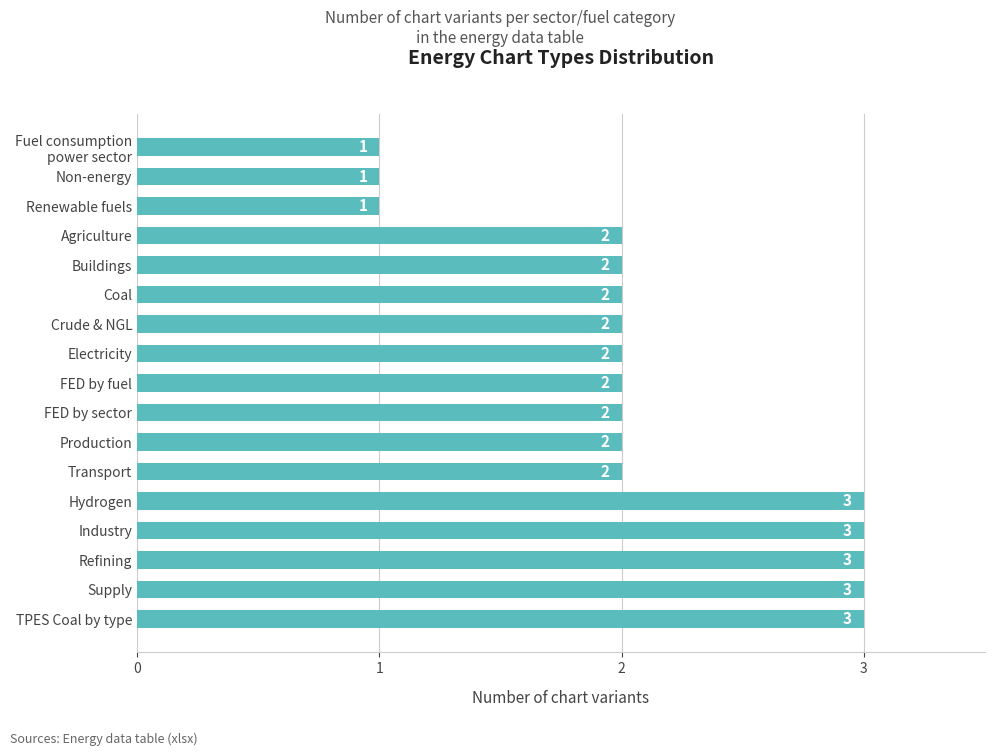

How many data points does each series have?

17